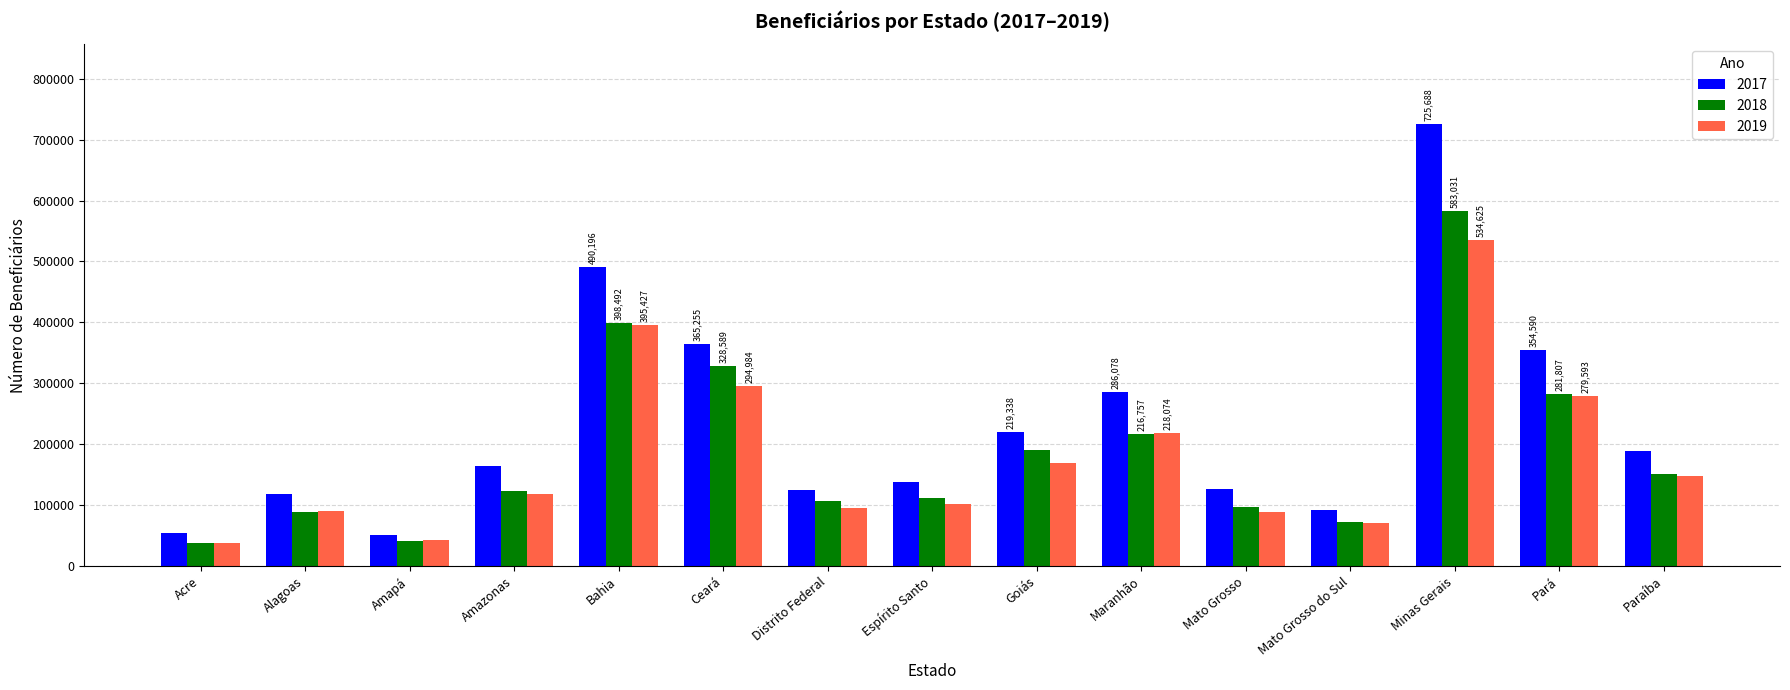

Between Goiás and Minas Gerais, which series saw the biggest shift?

2017